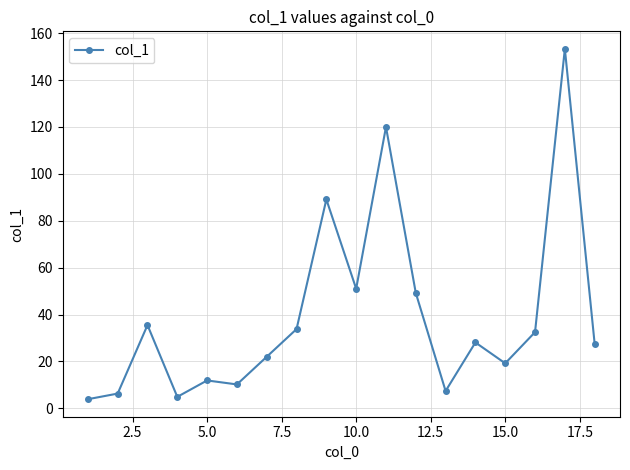

What is the minimum value shown in the chart?

3.9